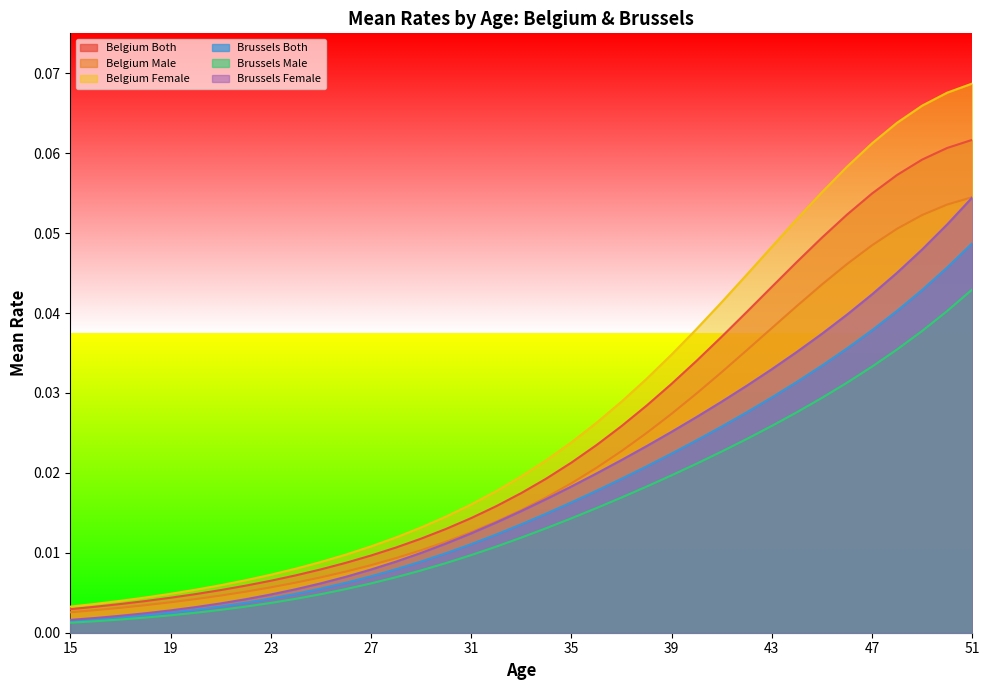

What are all the series names shown in the legend?

Belgium Both, Belgium Male, Belgium Female, Brussels Both, Brussels Male, Brussels Female